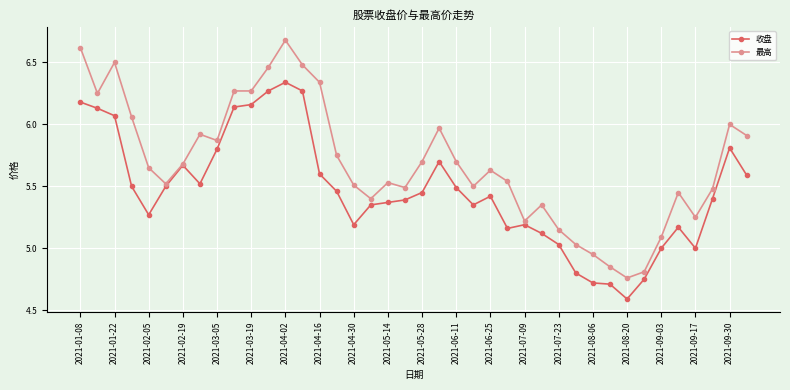

What is the maximum value shown in the chart?

6.7